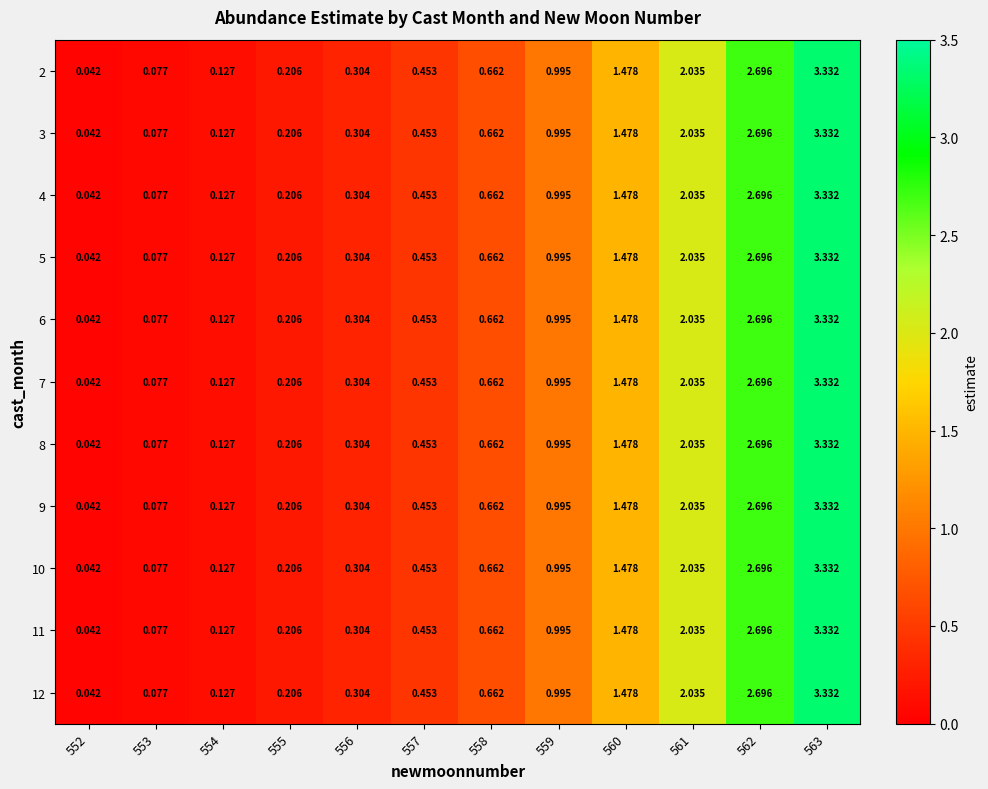

Is the value of 2 at 553 greater than the value of 4 at 552?

Yes